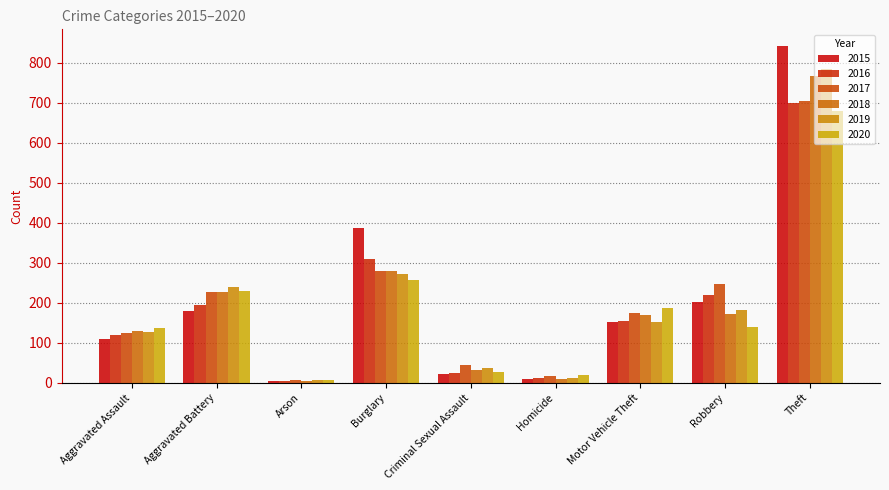

Where is 2016 nearest to the value 351?

Burglary